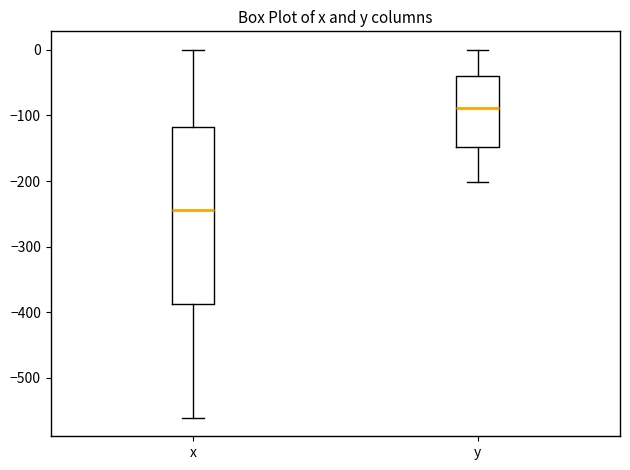

Reading left to right, transcribe this box plot: for each box, give where its median line is, the range the box spans, and where its two whiskers end, as read against the y-axis. The values are not printed on the chart, so give them approximately, as read against the axis.

x: median -240, box -390 to -120, whiskers -560 to 0
y: median -90, box -150 to -40, whiskers -200 to 0